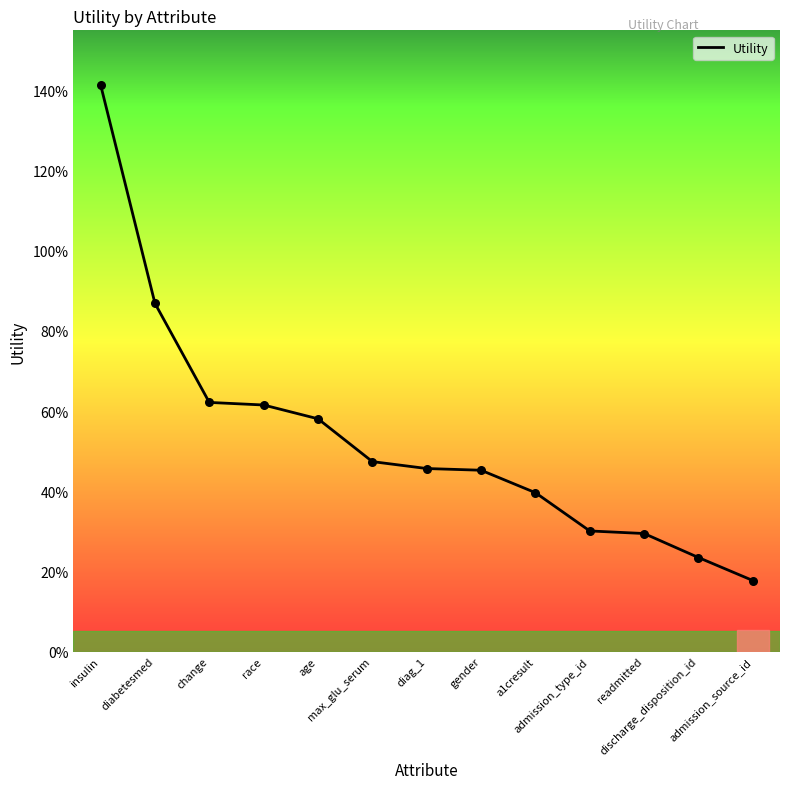

Between age and diag_1, which is larger?

age